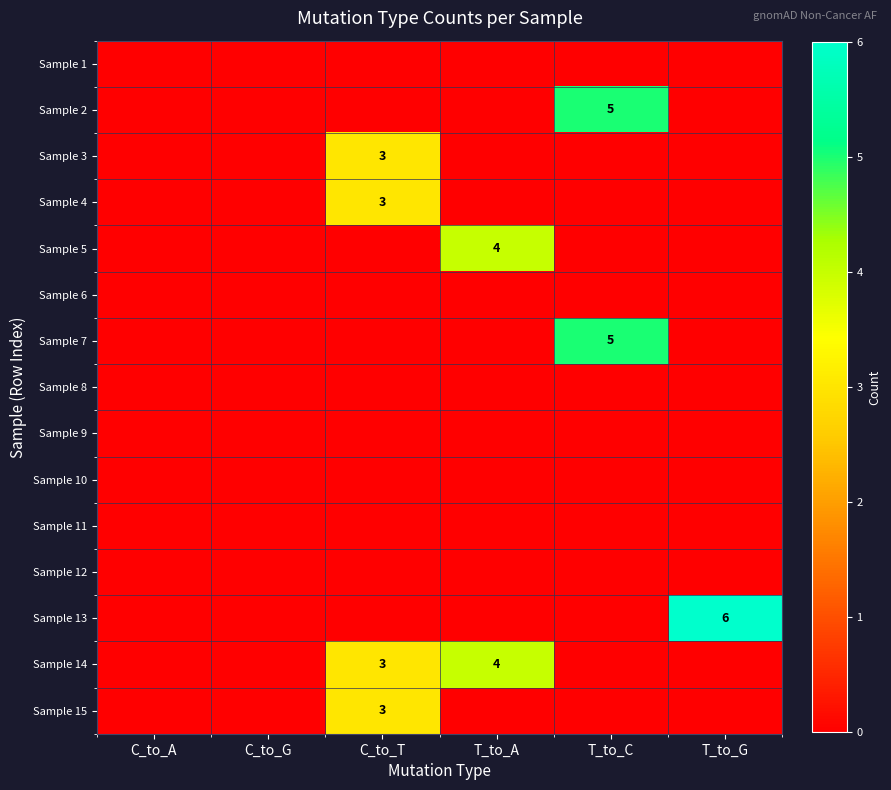

The value of Sample 5 at T_to_A is 4. True or false?

True